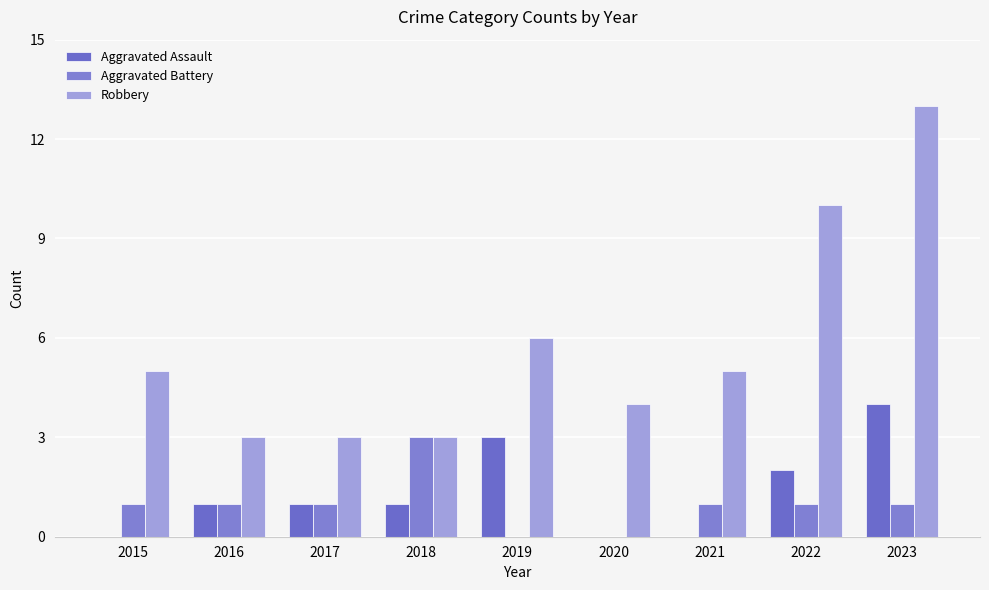

Count the Aggravated Assault values in the range 0 to 2.

7